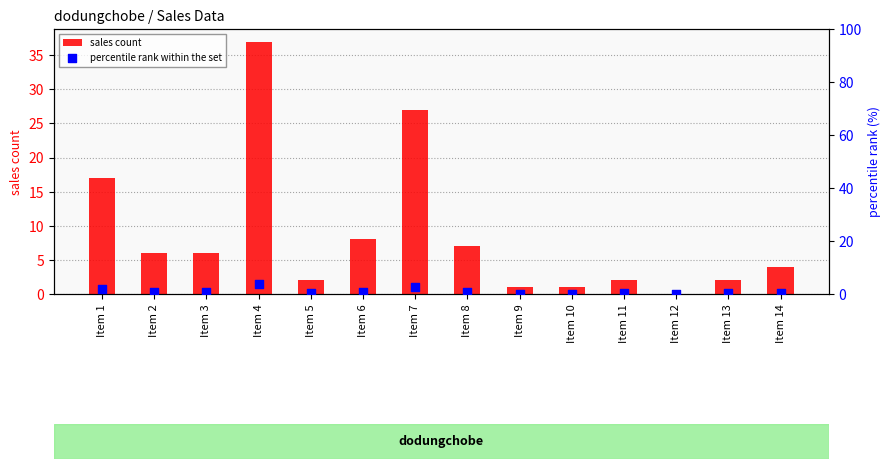

At which category is the sum across all series the highest?

Item 4